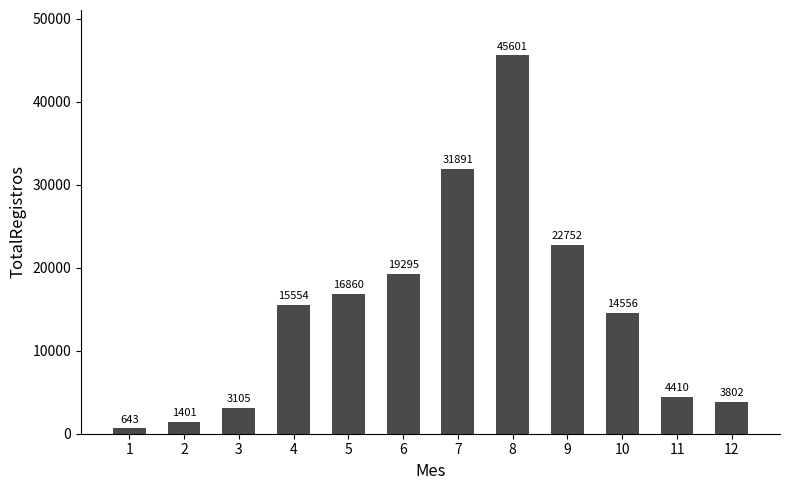

Is it true that the value at 9 is 31783?

False